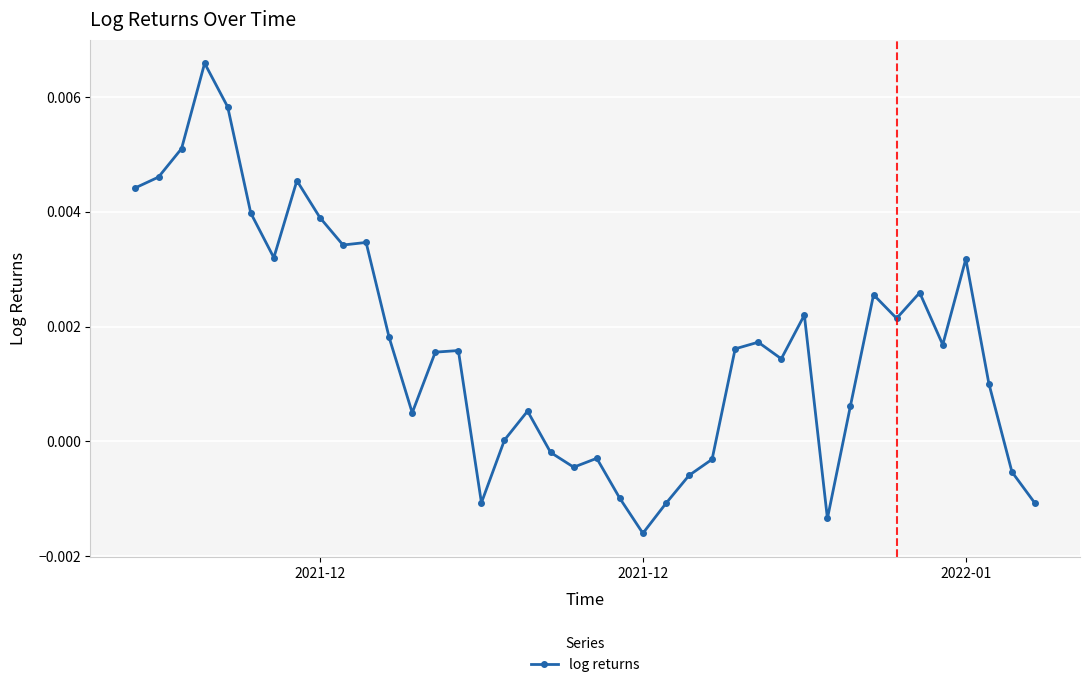

True or false: there are more than 1 points higher than both neighbors.

True